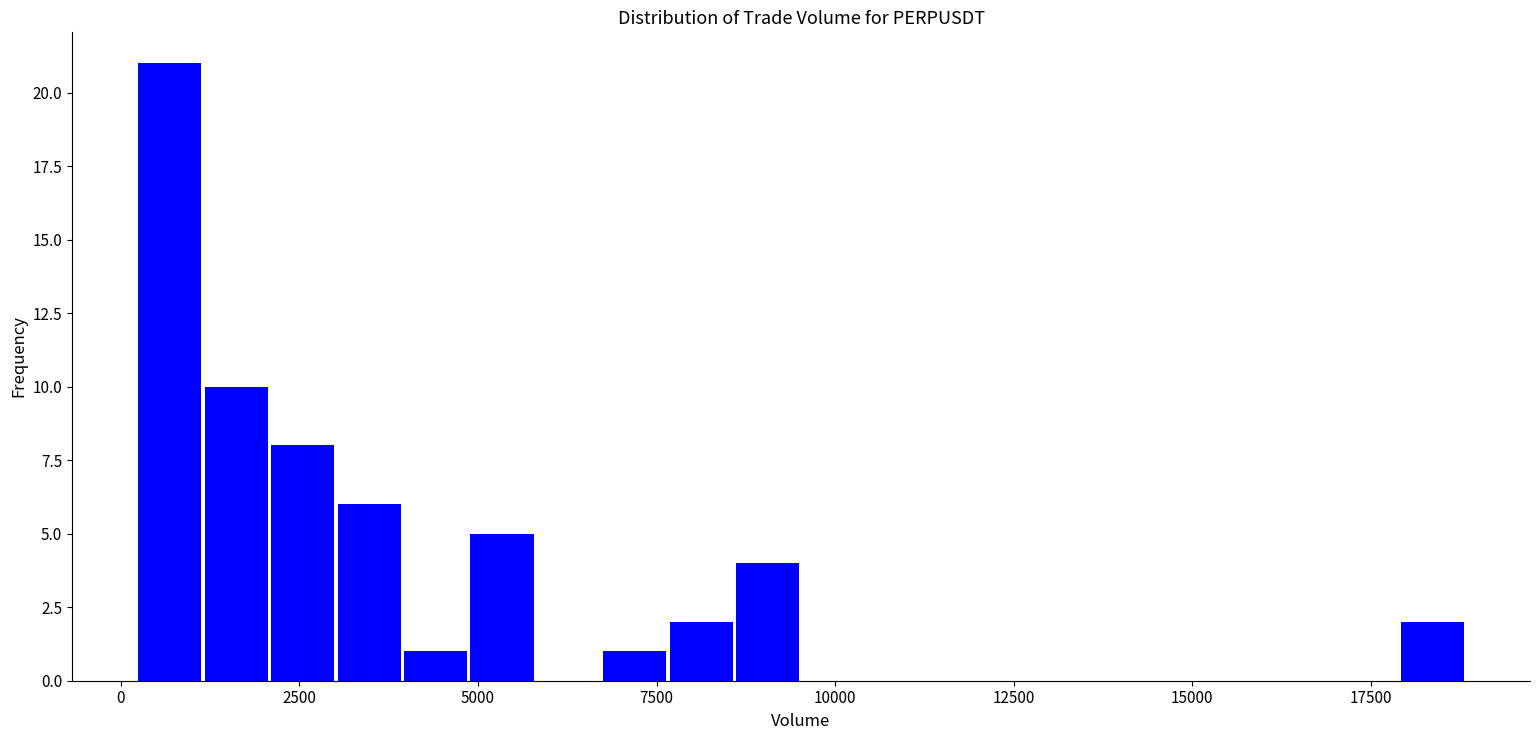

Read against the x-axis, roughly where is the centre of the tallest bar?

500